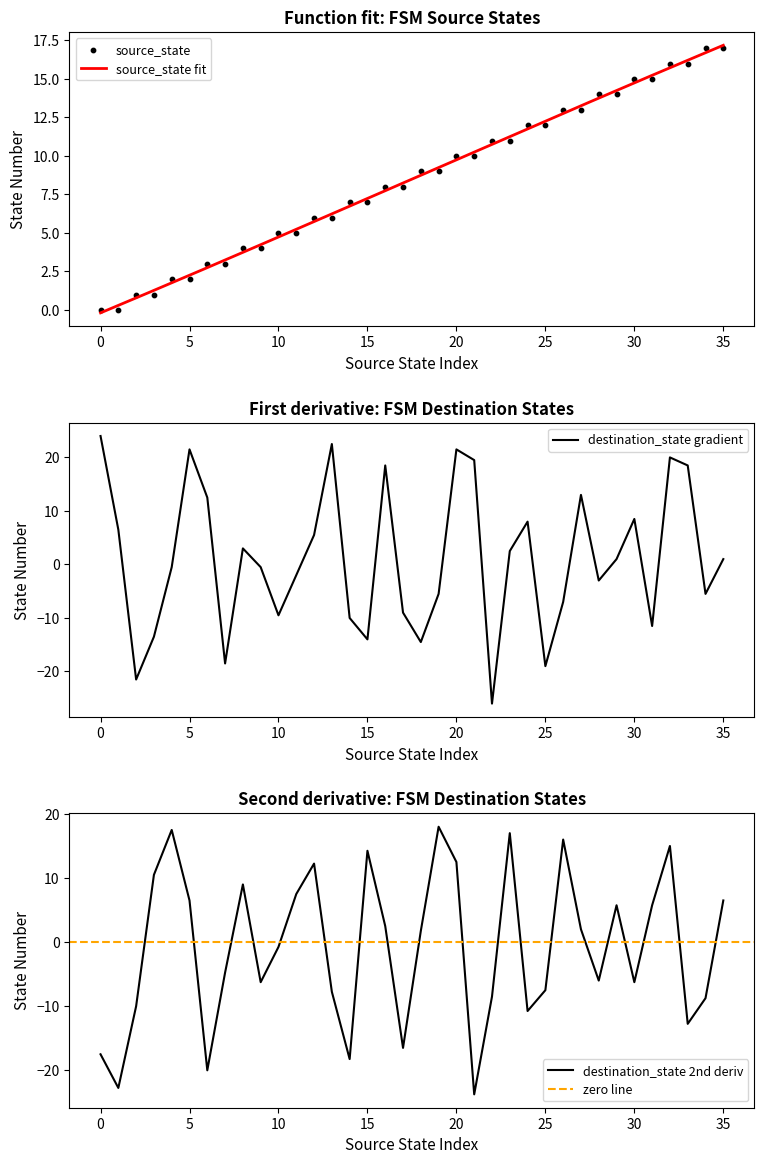

What is the change in value from 21 to 25?

+2